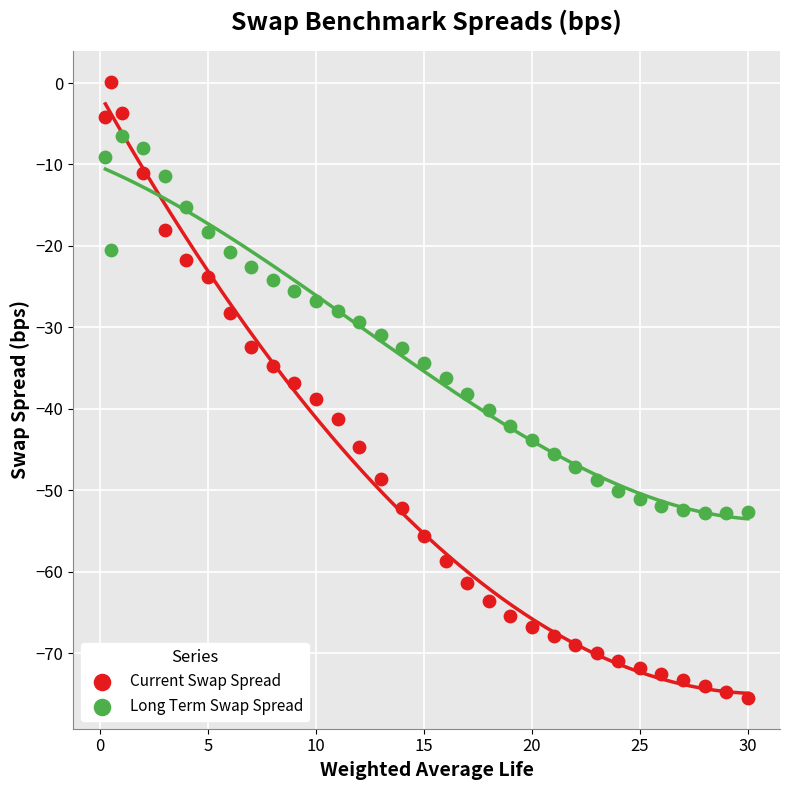

Across all data points, what is the range of Y values (max minus min)?

75.6